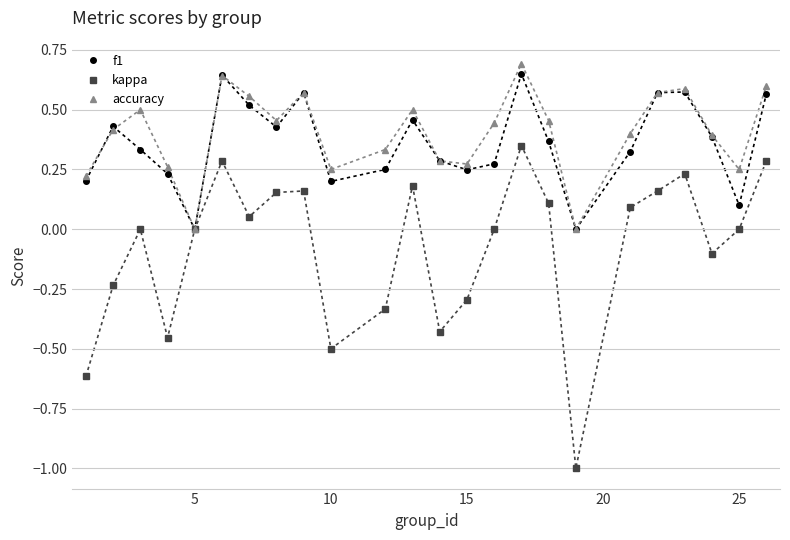

Which series has the widest spread of values?

kappa